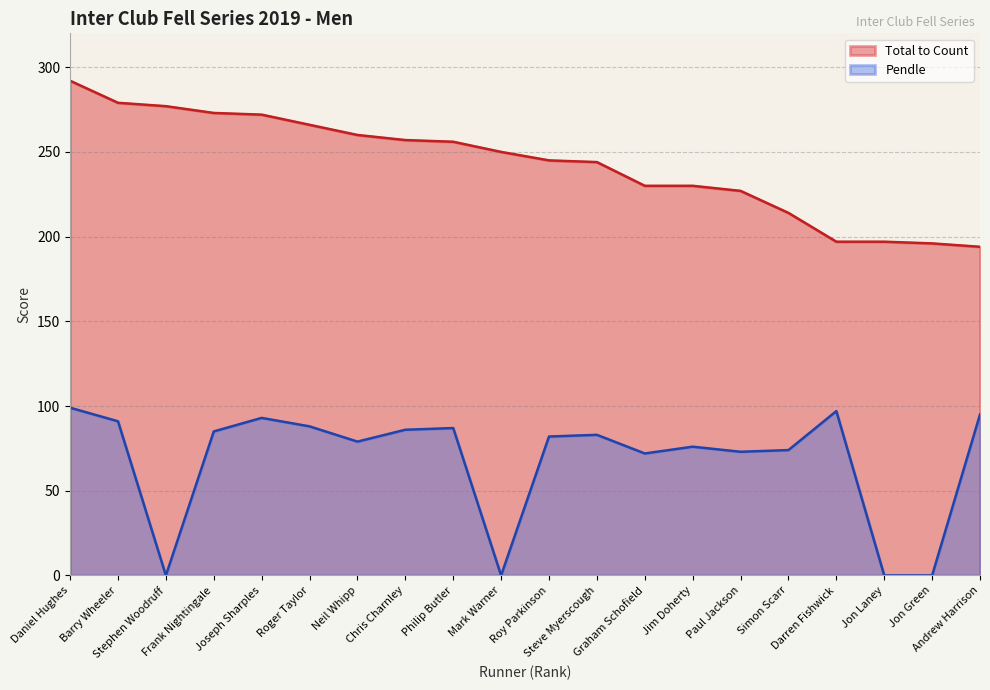

What position from the left is Jon Laney?

18